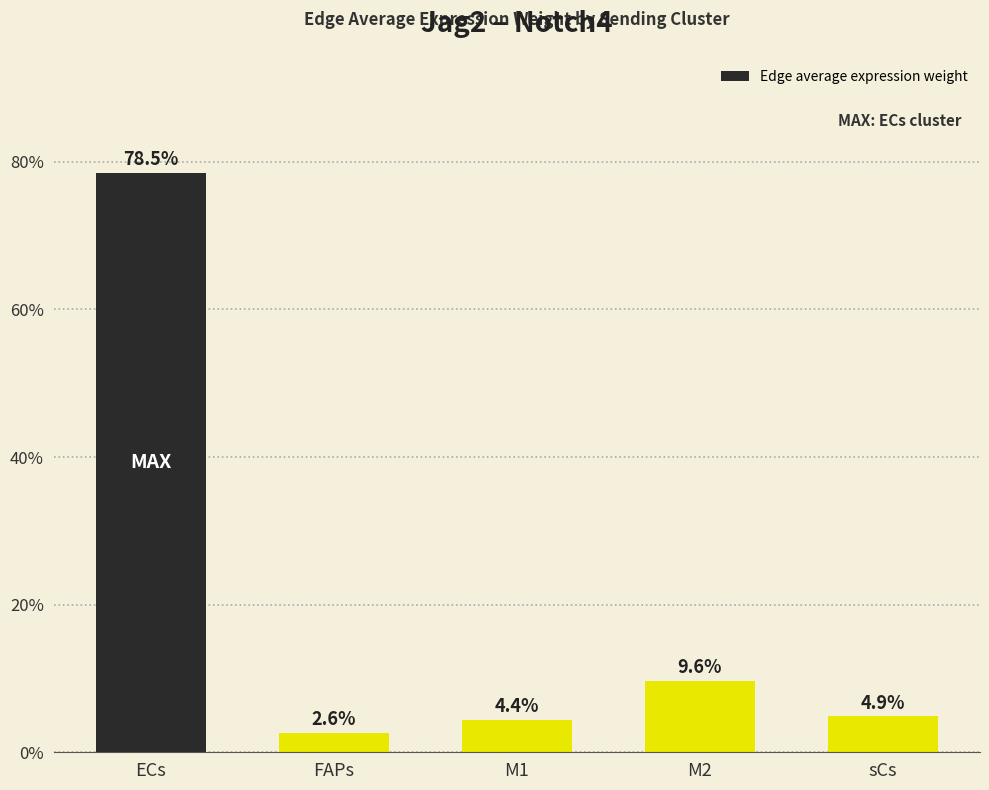

Reading right to left, what are all the values shown in this chart?

4.9	9.6	4.4	2.6	78.5